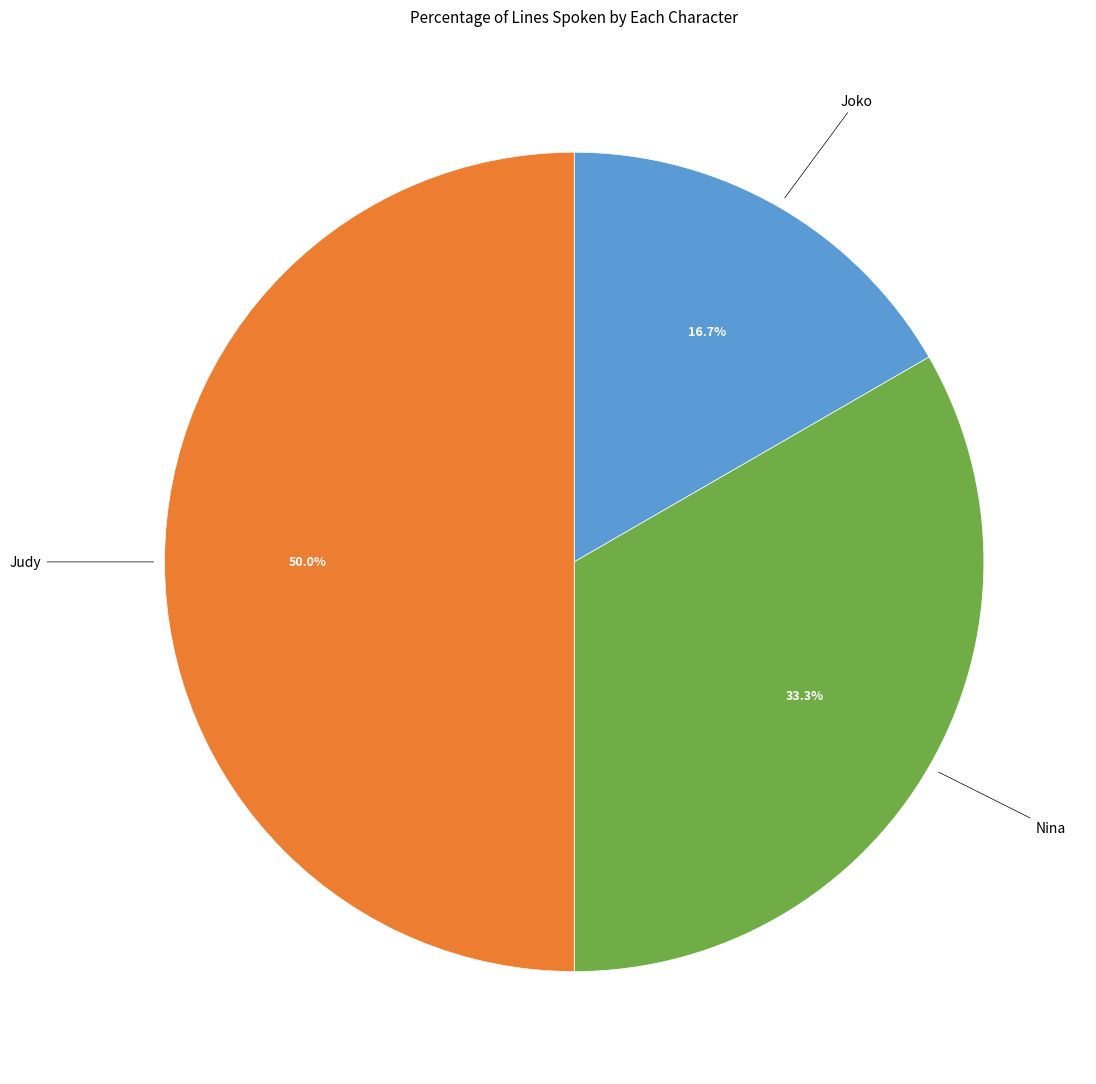

To the nearest percent, what is the average slice percentage?

33%